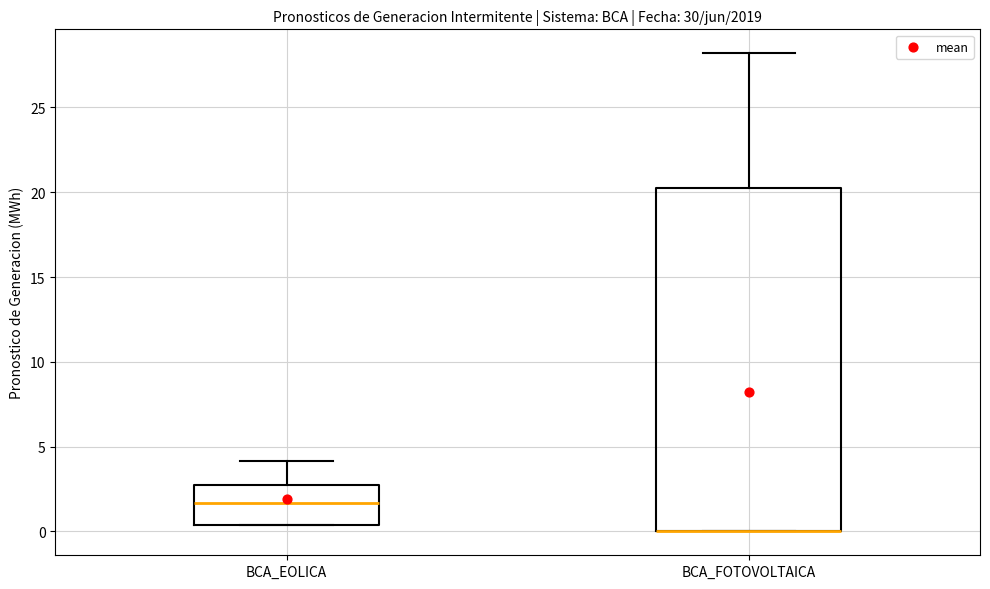

Reading left to right, read every box against the y-axis: the position of its median line, the range the box covers, and the ends of its whiskers. The values are not printed on the chart, so give them approximately, as read against the axis.

BCA_EOLICA: median 1.5, box 0.5 to 3.0, whiskers 0.5 to 4.0
BCA_FOTOVOLTAICA: median 0.0 (drawn on the box's lower edge), box 0.0 to 20.0, whiskers 0.0 to 28.0